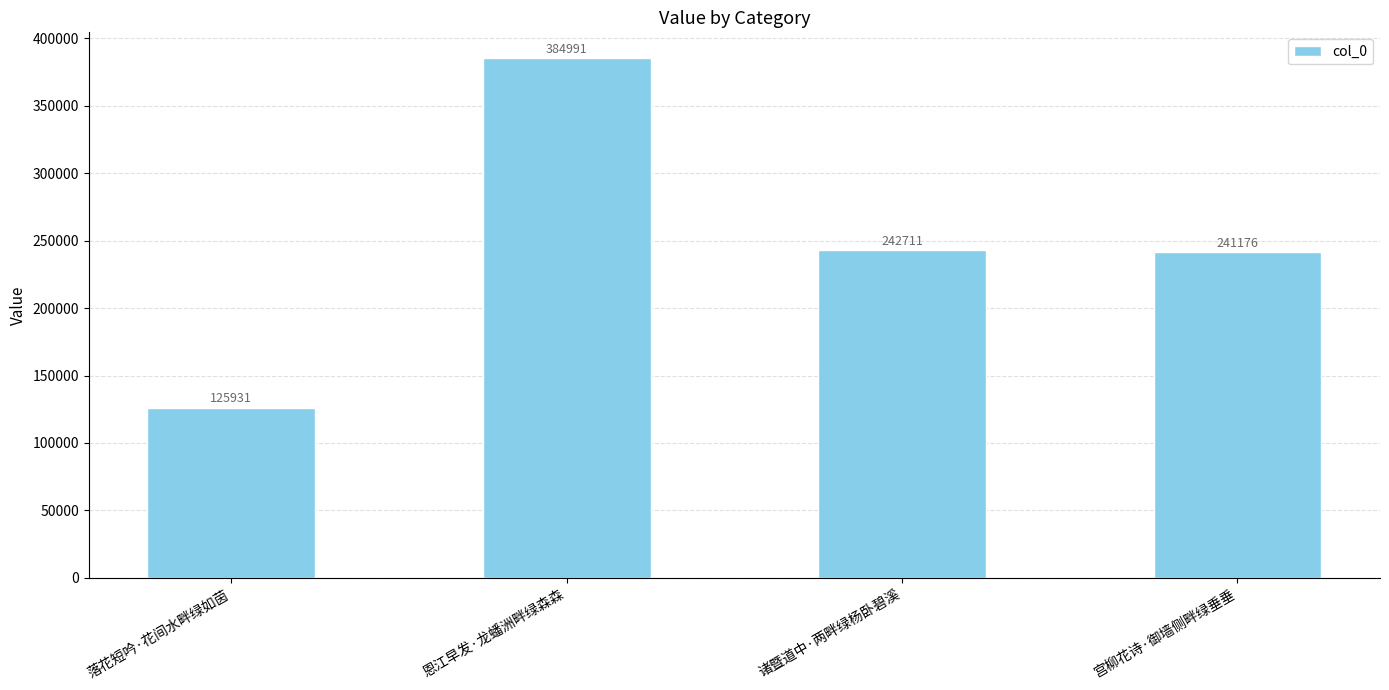

What is the value of the 3rd bar from the left?

242711